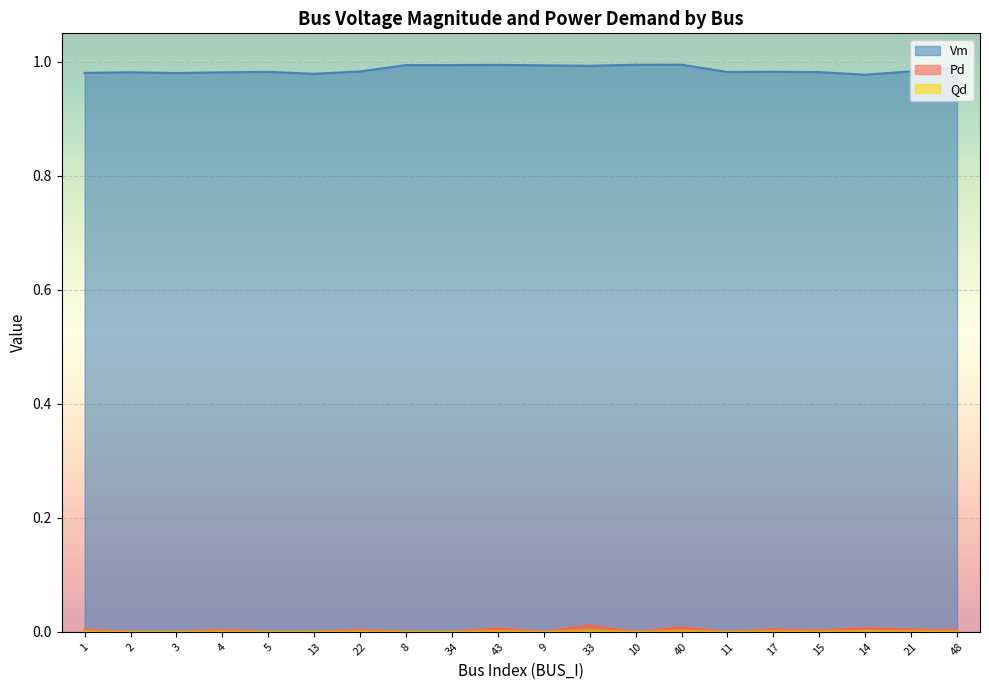

Reading left to right, transcribe all the data shown in this chart.

Vm: 1.0	1.0	1.0	1.0	1.0	1.0	1.0	1.0	1.0	1.0	1.0	1.0	1.0	1.0	1.0	1.0	1.0	1.0	1.0	1.0
Pd: 0.0	0.0	0.0	0.0	0.0	0.0	0.0	0.0	0.0	0.0	0.0	0.0	0.0	0.0	0.0	0.0	0.0	0.0	0.0	0.0
Qd: 0.0	0.0	0.0	0.0	0.0	0.0	0.0	0.0	0.0	0.0	0.0	0.0	0.0	0.0	0.0	0.0	0.0	0.0	0.0	0.0